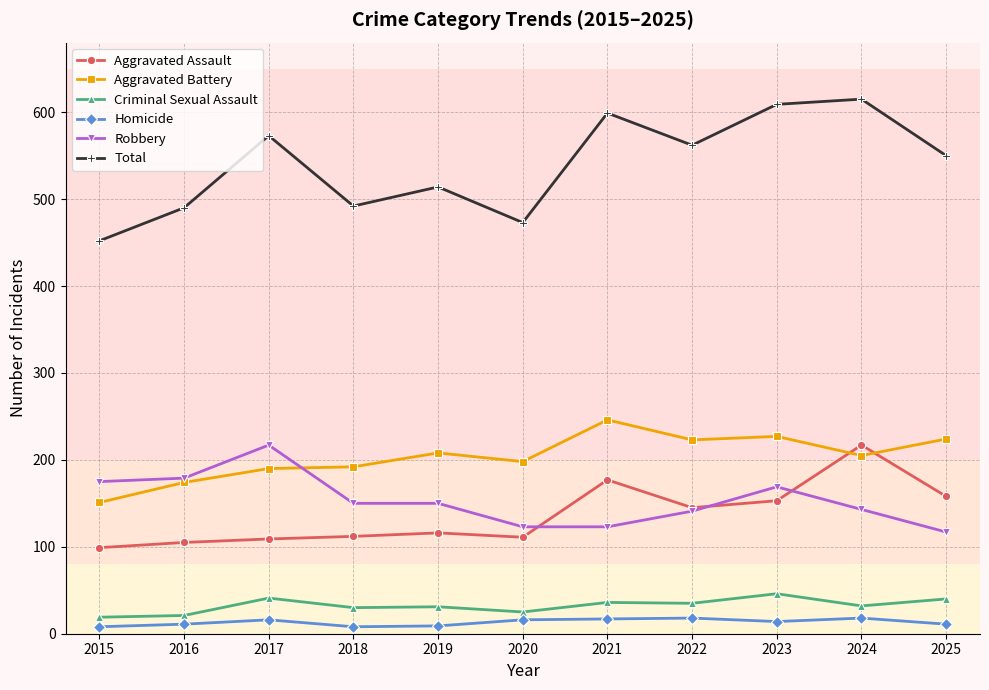

How many series are shown in this chart?

6